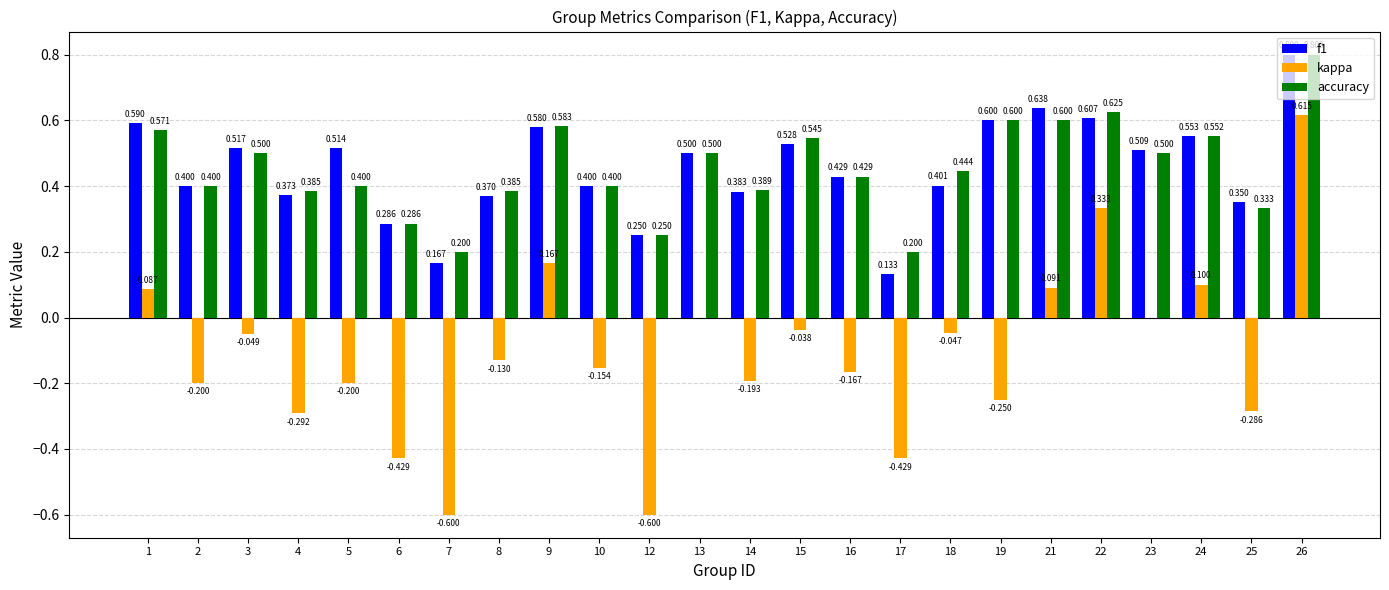

Is the value of f1 at 26 greater than the value of accuracy at 18?

Yes